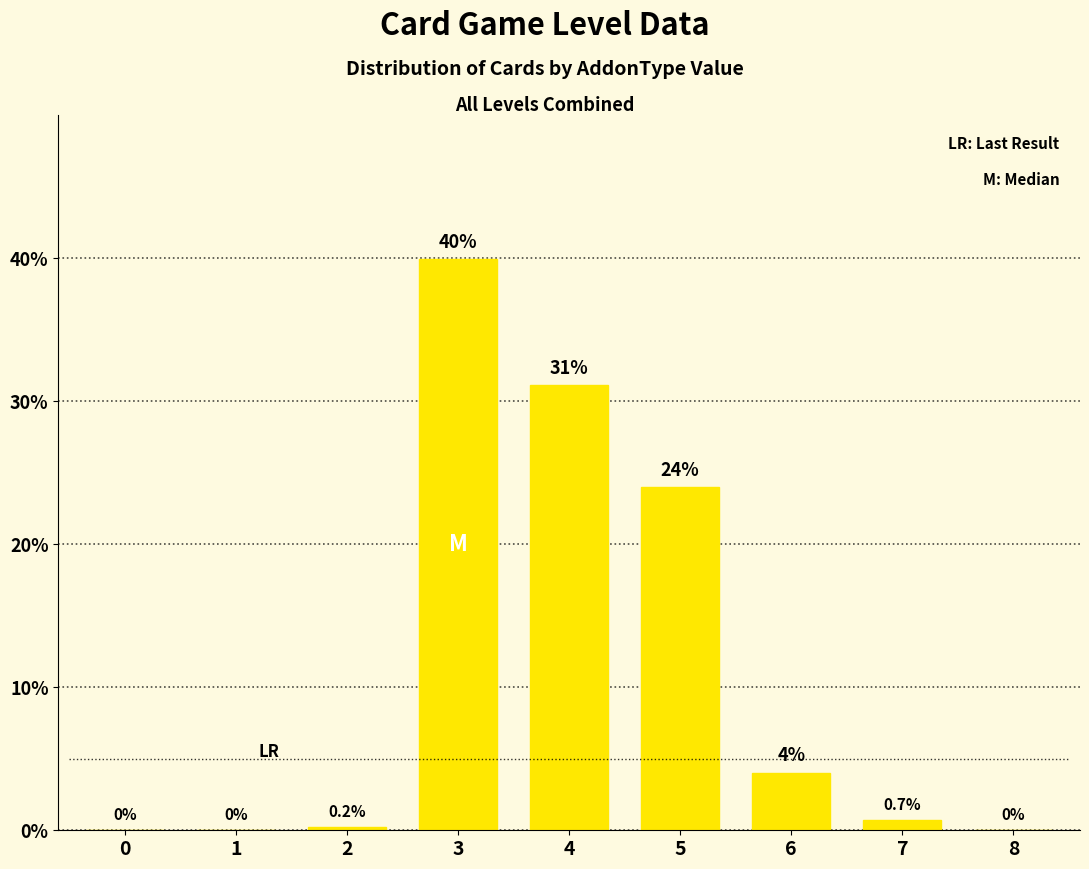

True or false: the data shows 14.4 at 3.

False